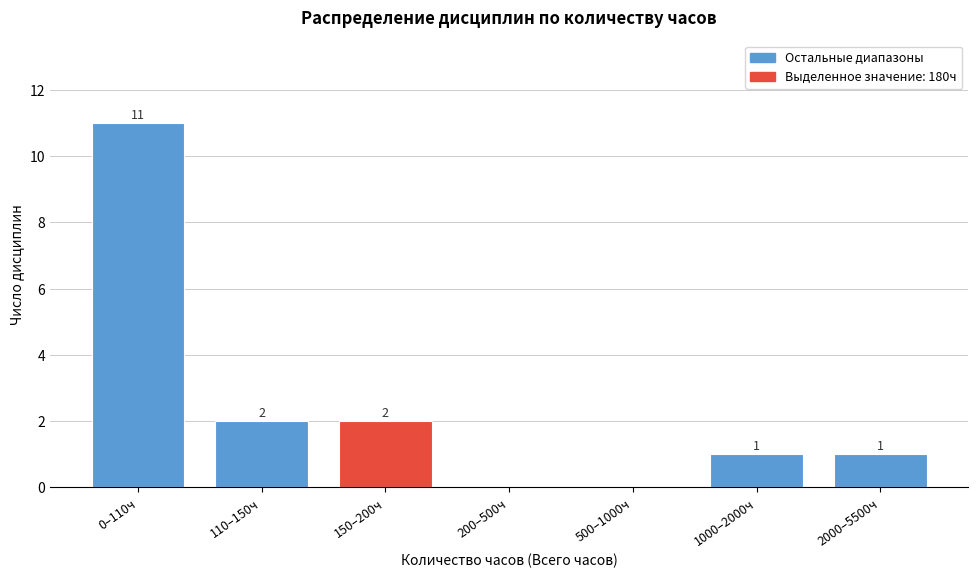

Reading left to right, list all the values displayed in this chart.

0–110ч=11	110–150ч=2	150–200ч=2	200–500ч=0	500–1000ч=0	1000–2000ч=1	2000–5500ч=1